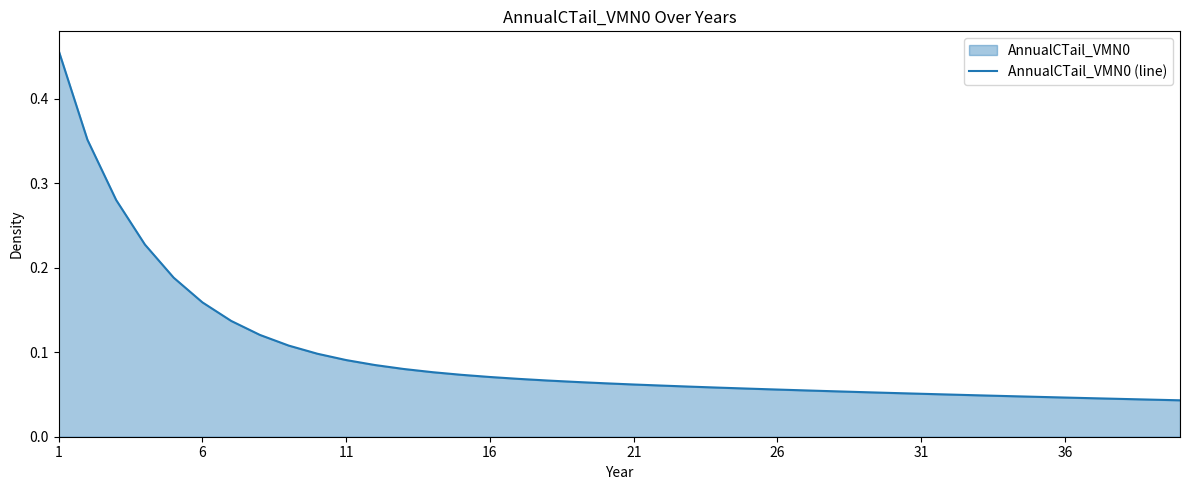

Reading right to left, transcribe all the data shown in this chart.

0.0	0.0	0.0	0.0	0.0	0.0	0.0	0.0	0.0	0.1	0.1	0.1	0.1	0.1	0.1	0.1	0.1	0.1	0.1	0.1	0.1	0.1	0.1	0.1	0.1	0.1	0.1	0.1	0.1	0.1	0.1	0.1	0.1	0.1	0.2	0.2	0.2	0.3	0.4	0.5